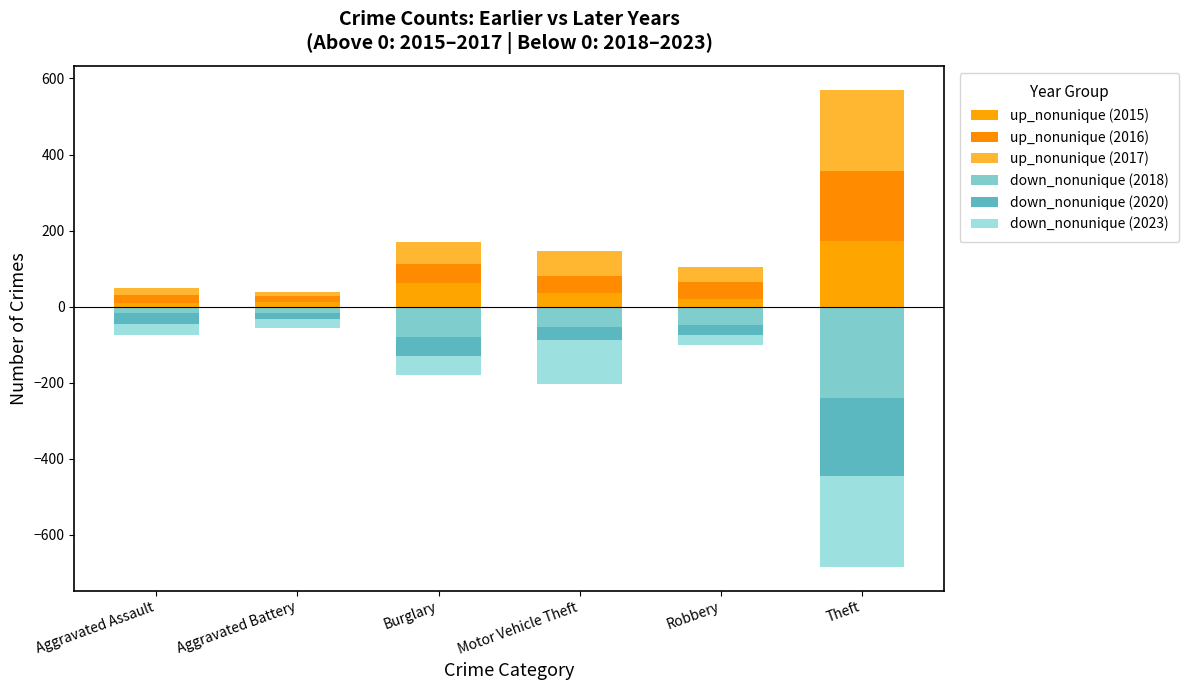

Read the up_2016 value at Aggravated Battery, to the nearest 10.

20